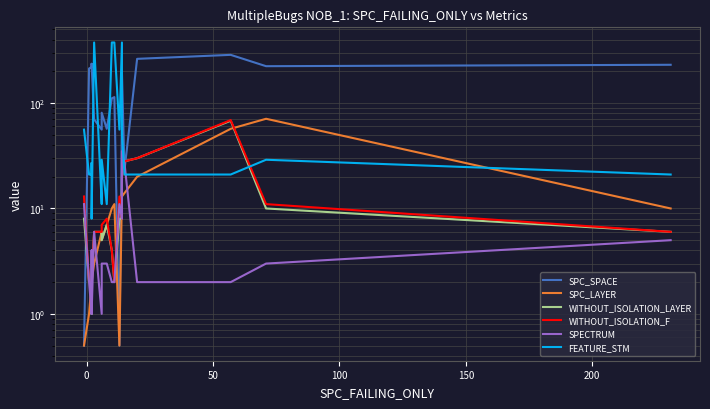

True or false: SPC_SPACE and SPC_LAYER cross at least once.

False